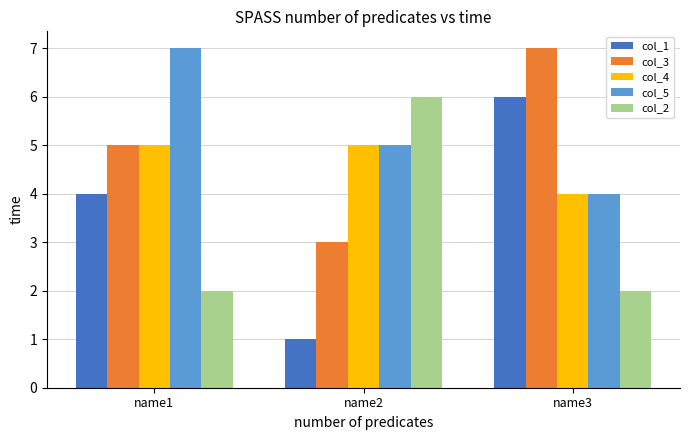

Which series has the largest total across all categories?

col_5